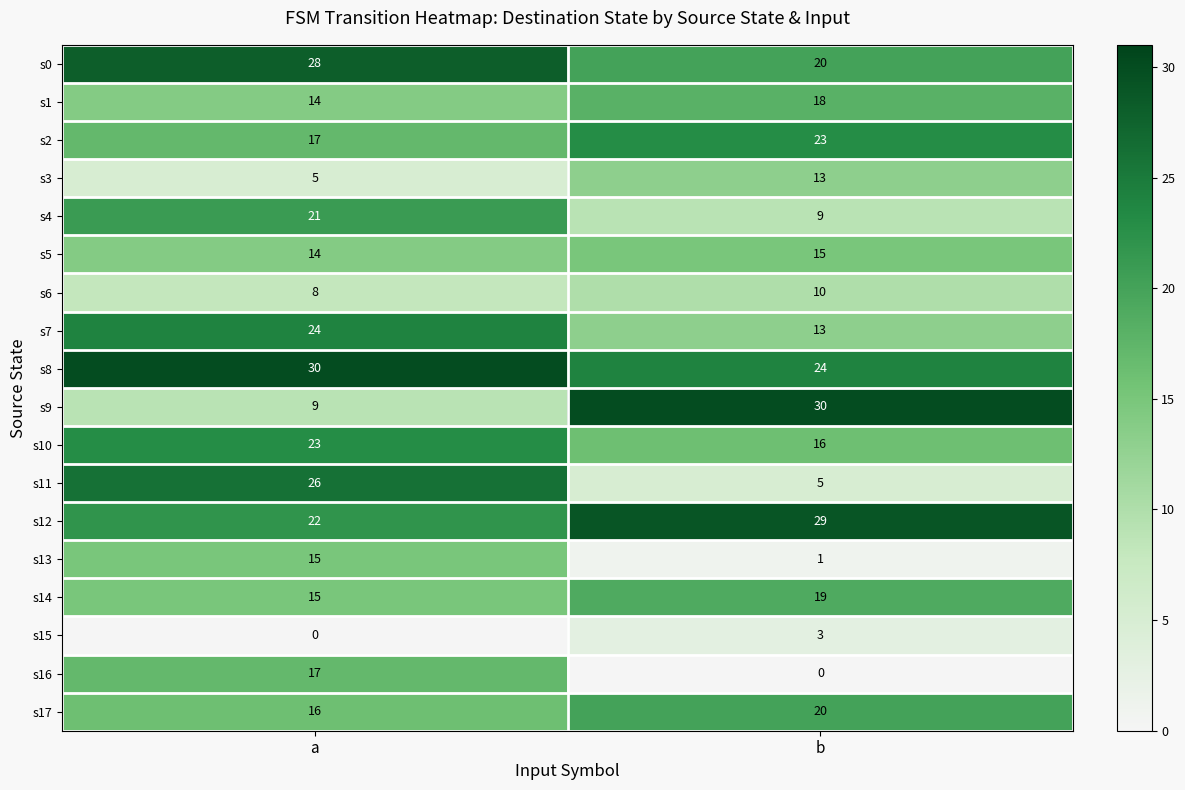

Count the number of categories in the chart.

2